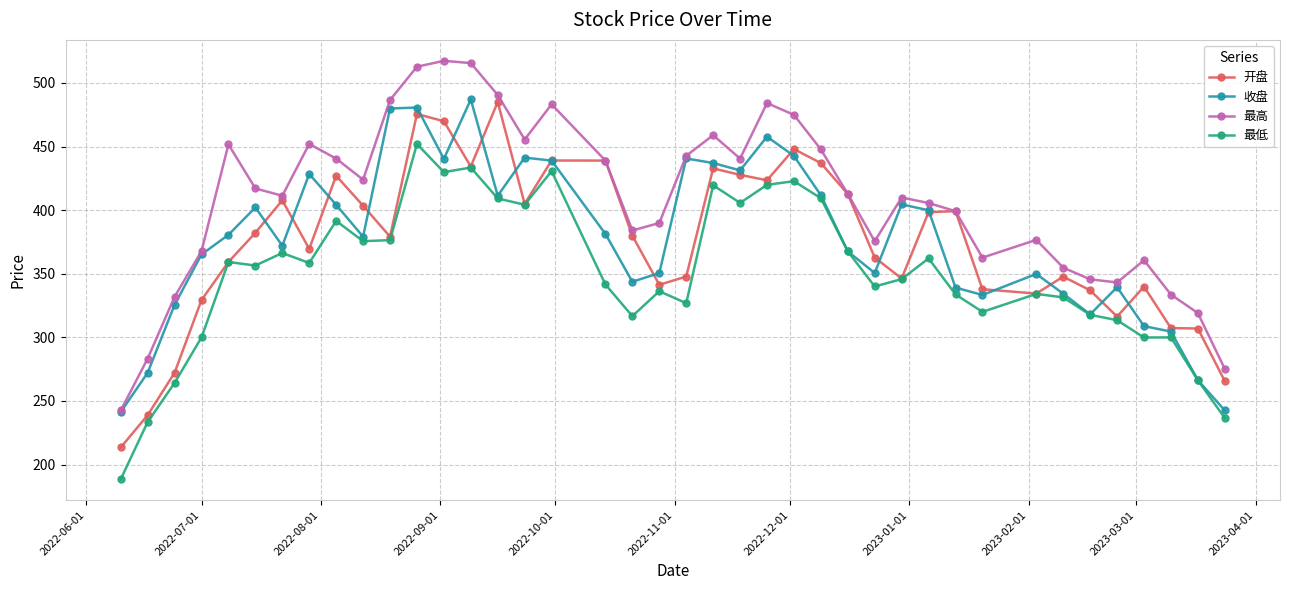

True or false: 最低 has more than 0 interior local peaks.

True